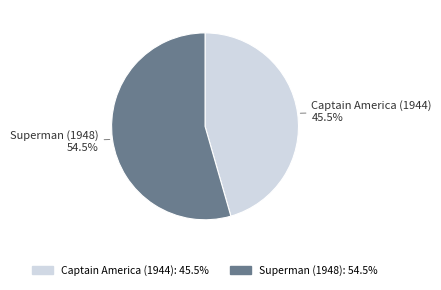

To the nearest percent, what is the combined percentage of Captain America (1944) and Superman (1948)?

100%